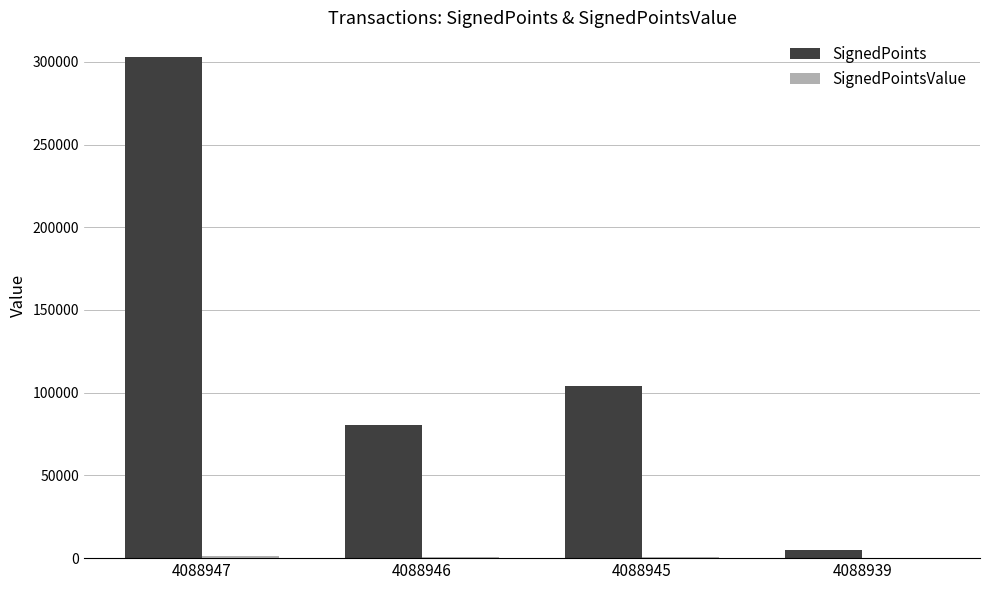

What is the maximum value for SignedPoints?

302666.0